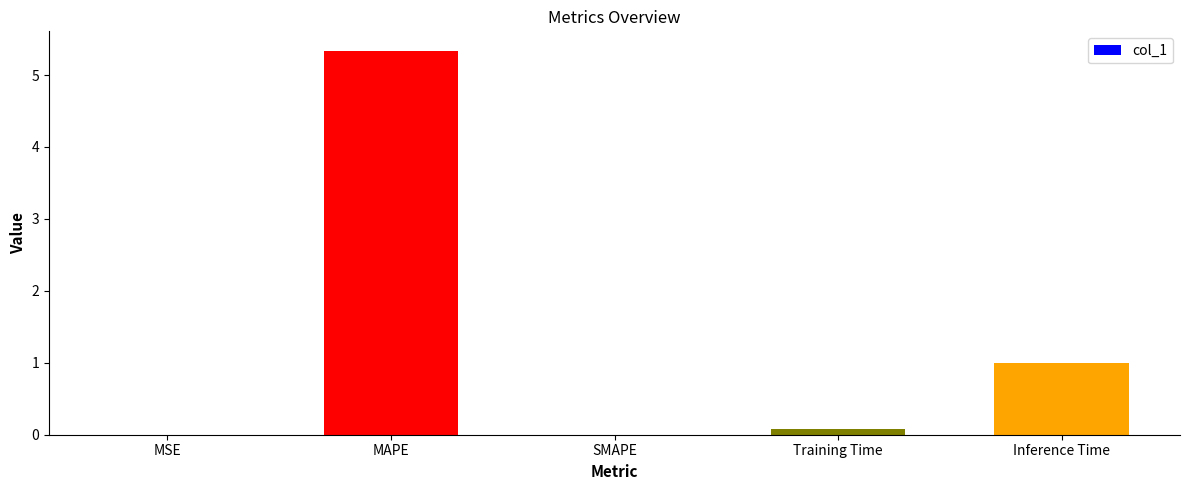

Approximately how many times larger is the value at Inference Time compared to MAPE?

0.2